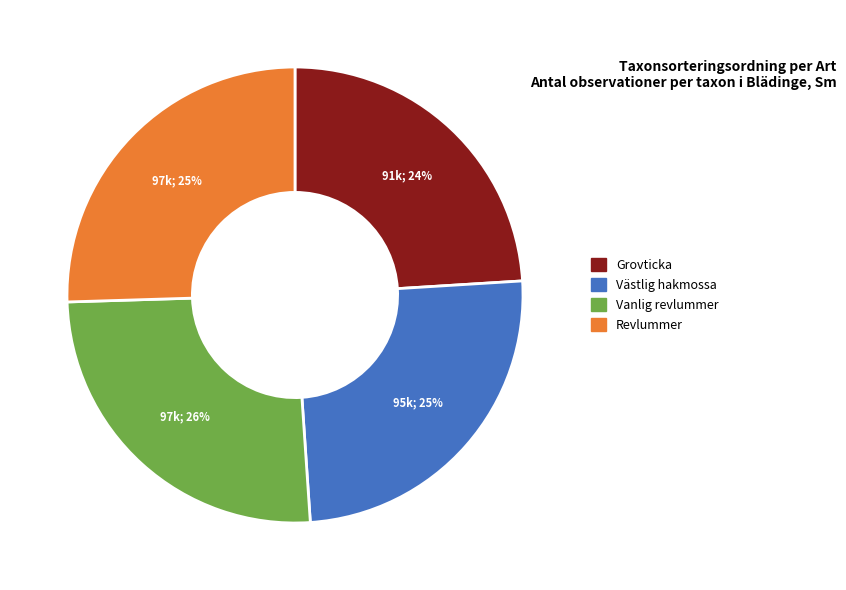

To the nearest percent, what portion does Vanlig revlummer represent?

26%